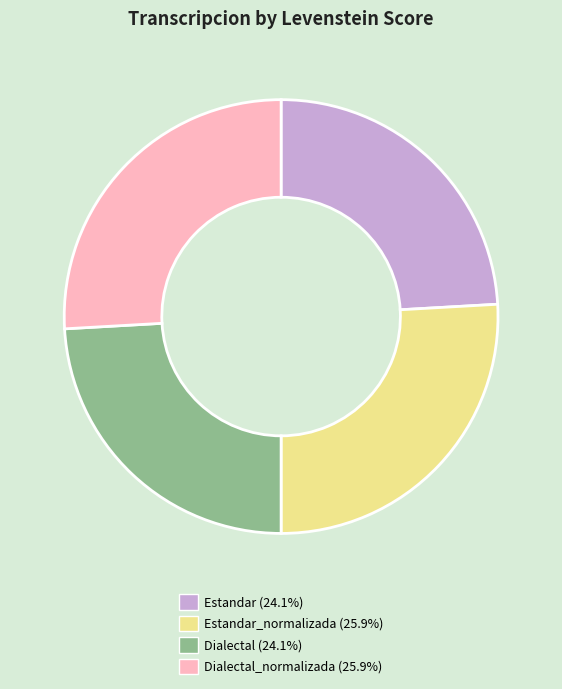

How many slices are in this pie chart?

4